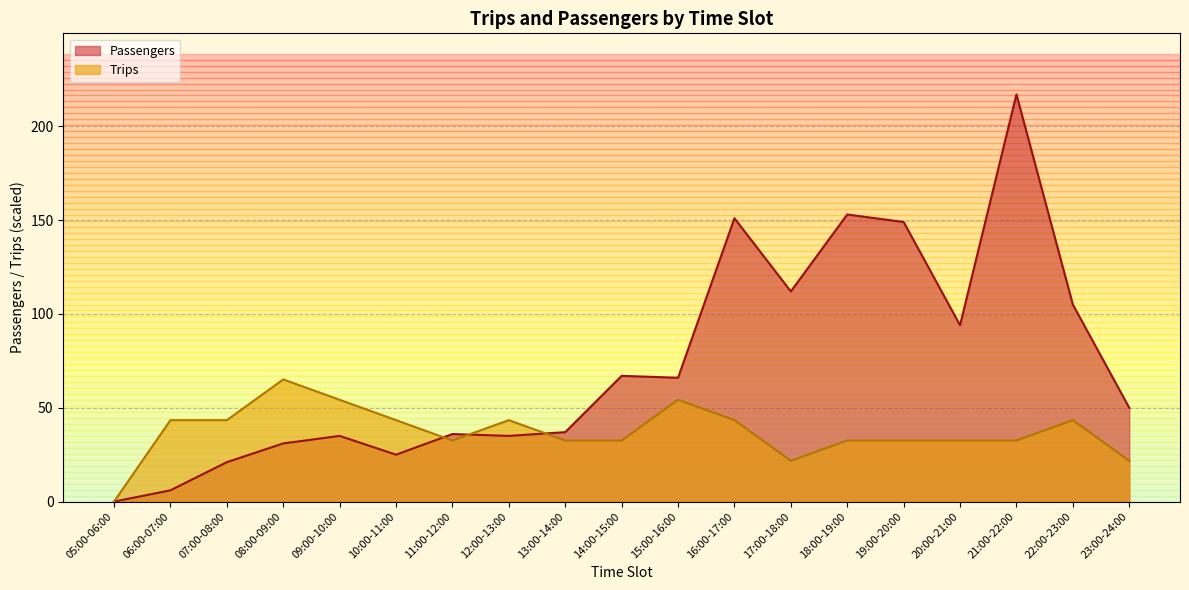

Which series ends up on top after the final intersection of Passengers and Trips?

Passengers